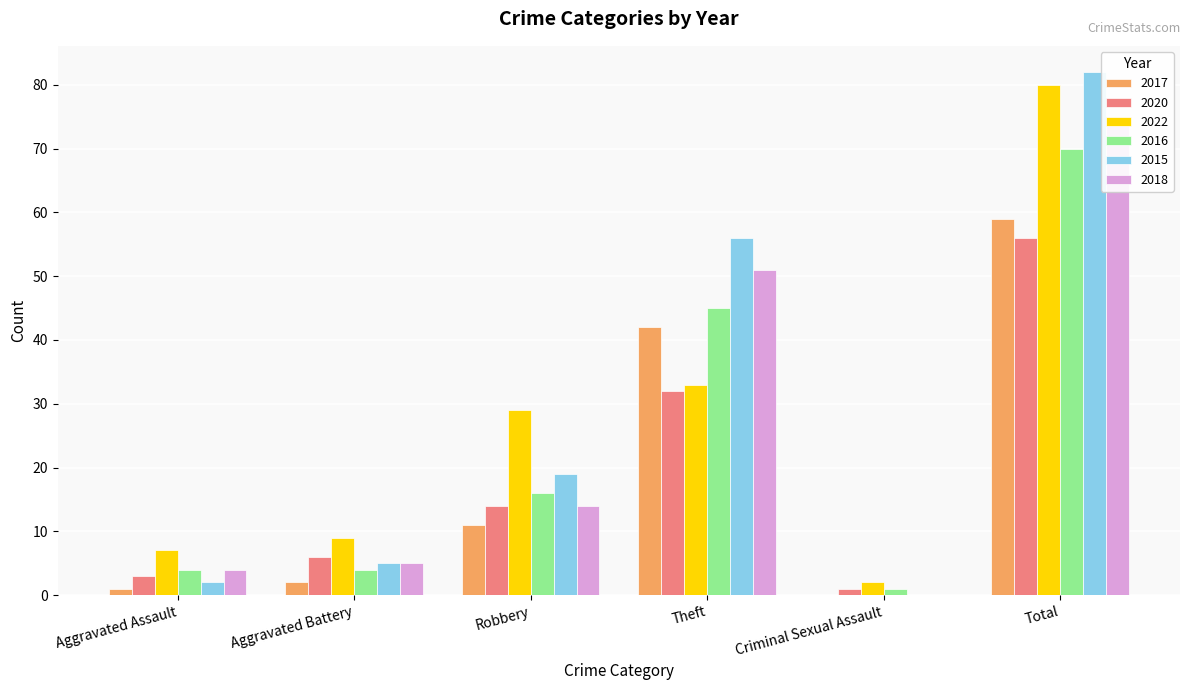

What is the label of the 1st bar from the right?

Total